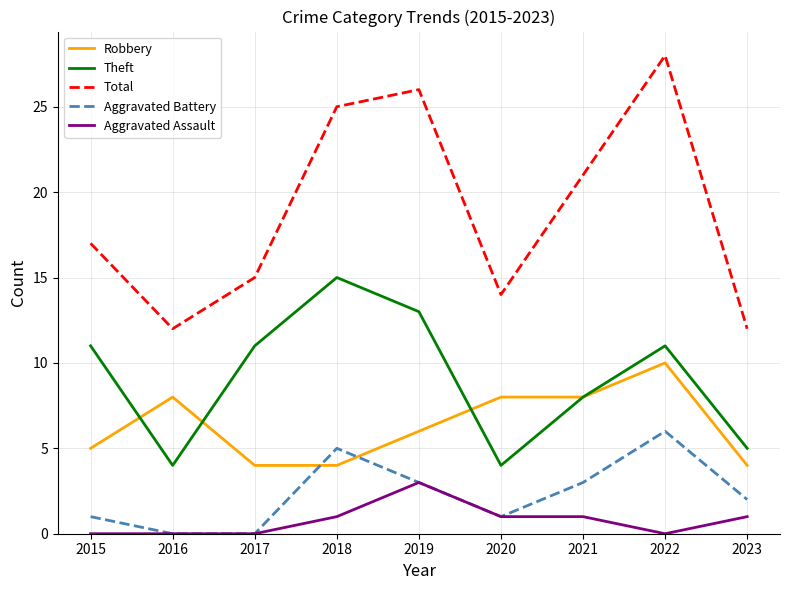

Rank the series by their maximum value, from lowest to highest.

Aggravated Assault, Aggravated Battery, Robbery, Theft, Total